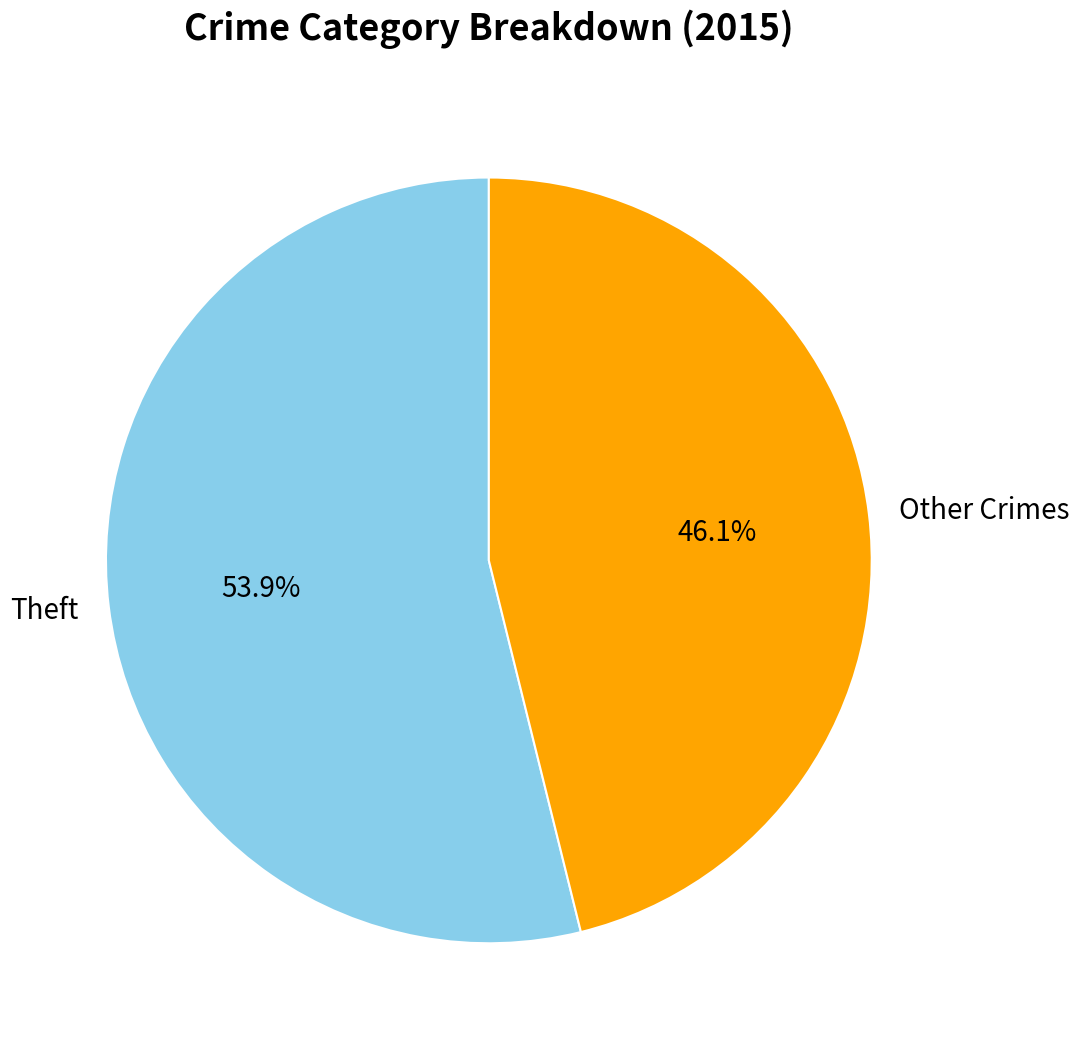

Approximately how many times larger is the value at Other Crimes compared to Theft?

0.9